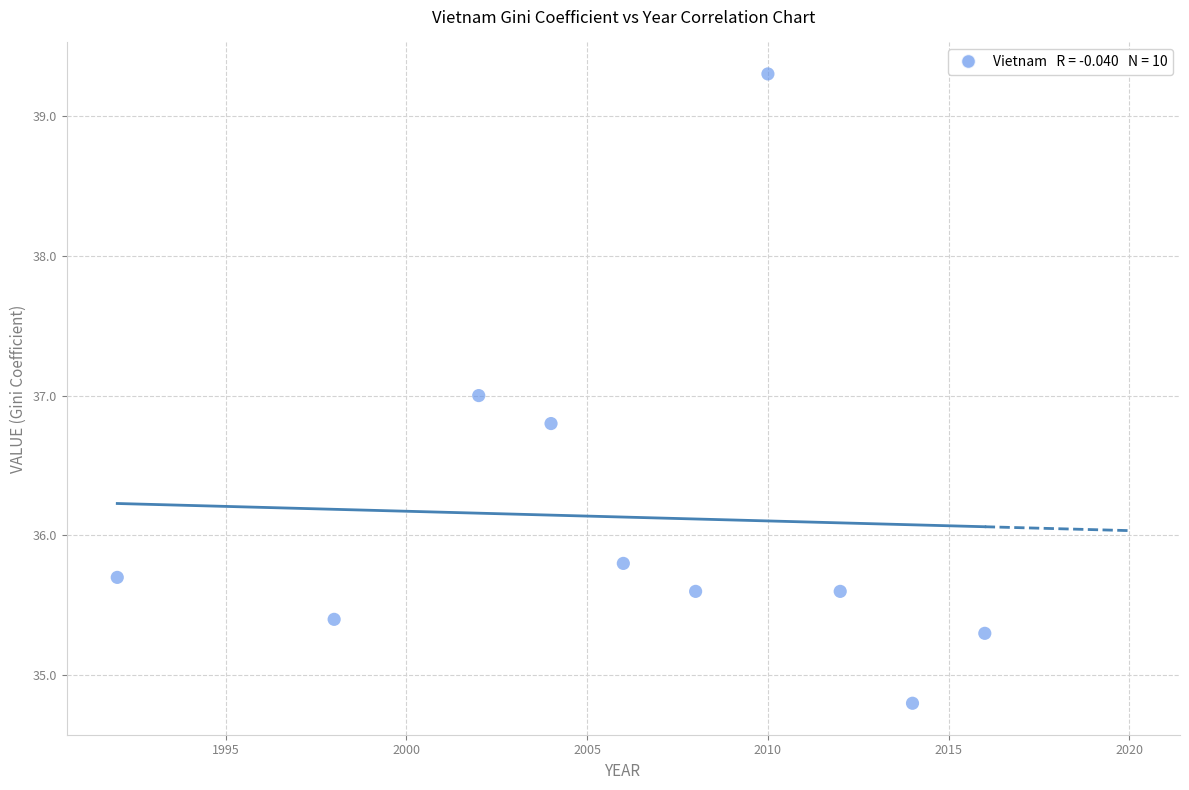

What is the range of Y values (max minus min)?

4.5